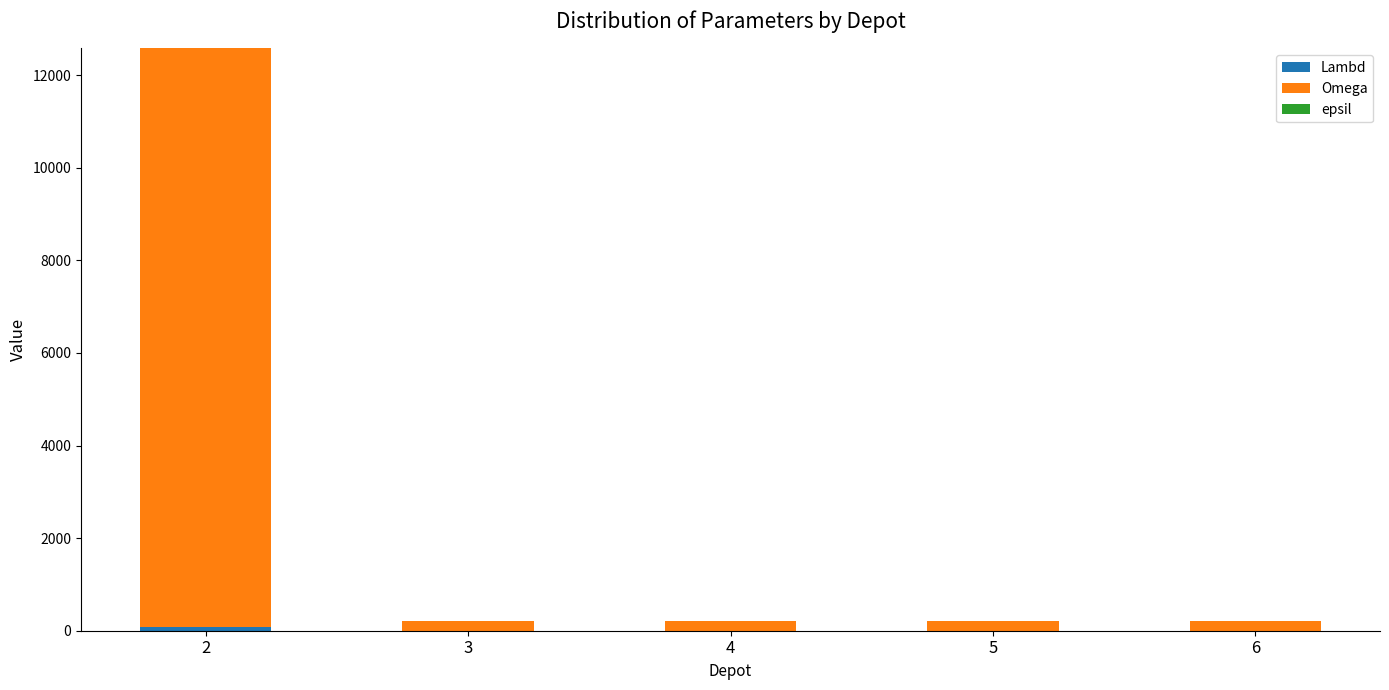

How many distinct data groups are displayed?

3